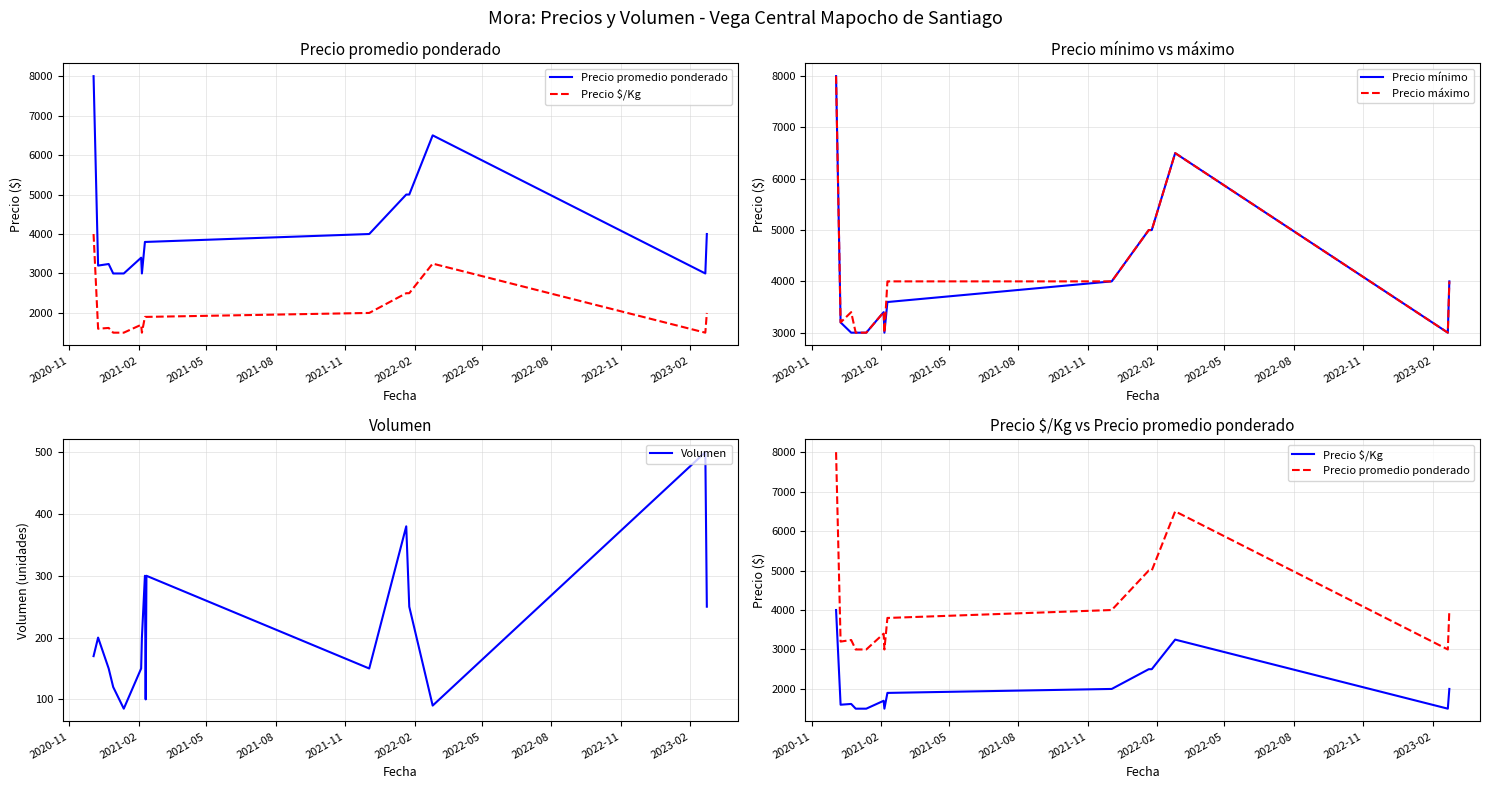

True or false: Precio promedio ponderado and Precio mínimo intersect in this chart.

False